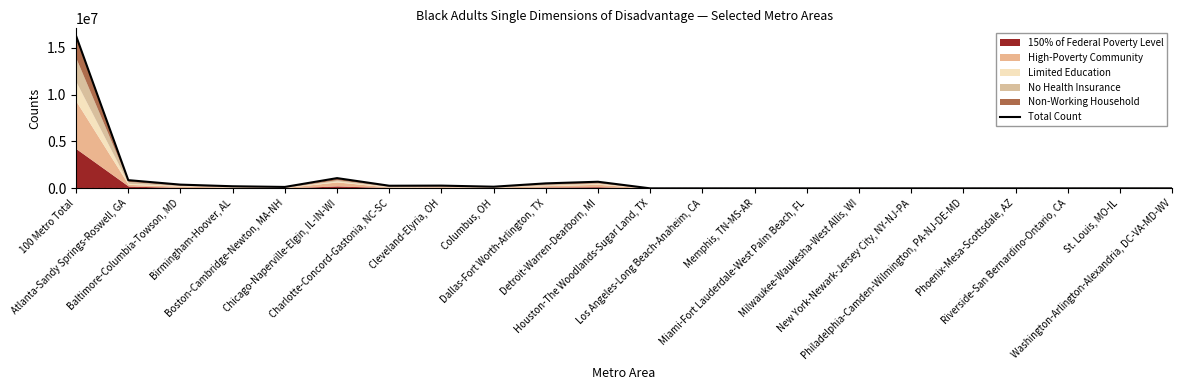

What position from the right is Miami-Fort Lauderdale-West Palm Beach, FL?

8